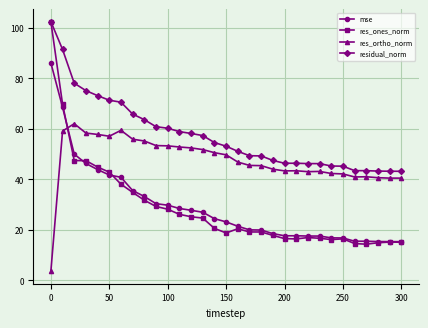

What is the smallest value displayed?

3.6